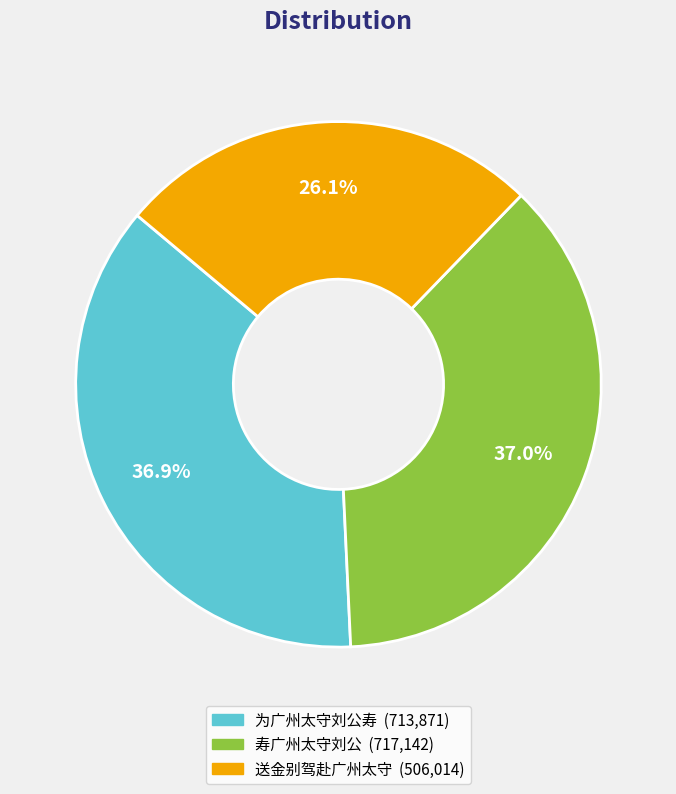

How much of the chart is everything except 送金别驾赴广州太守?

73.9%